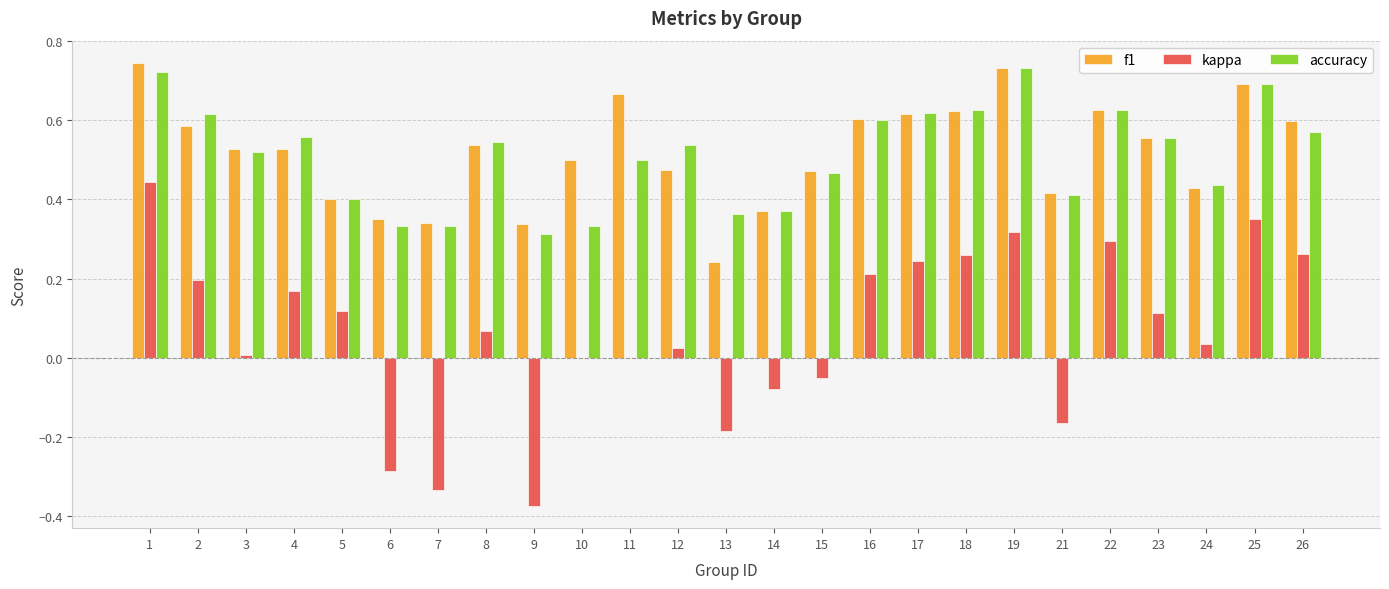

The value of accuracy at 26 is 0.6. True or false?

True